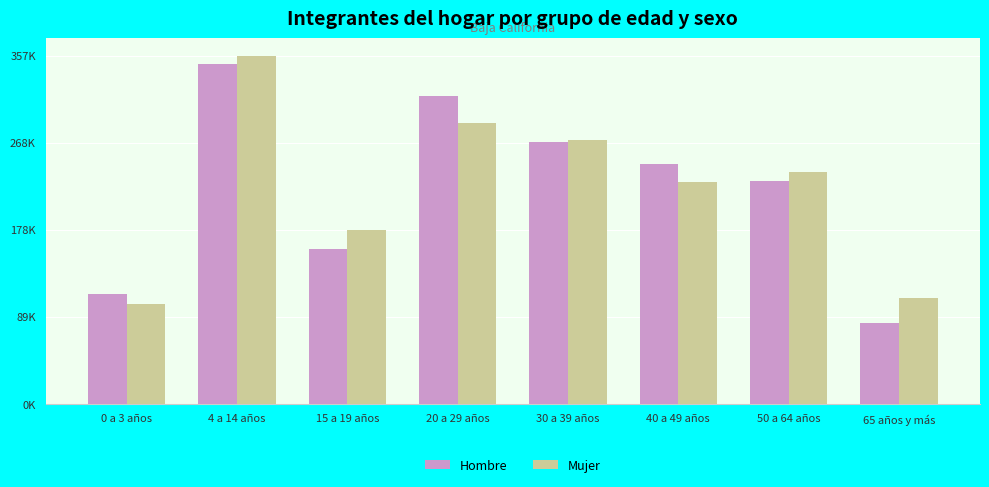

Which series changed the most between 30 a 39 años and 65 años y más?

Hombre